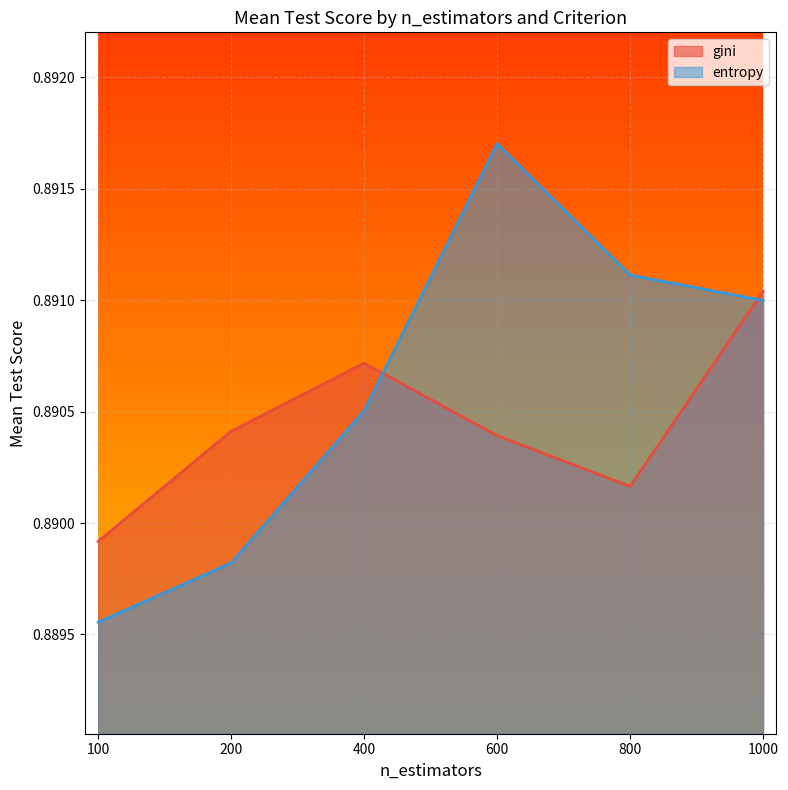

What is the minimum value for gini?

0.9